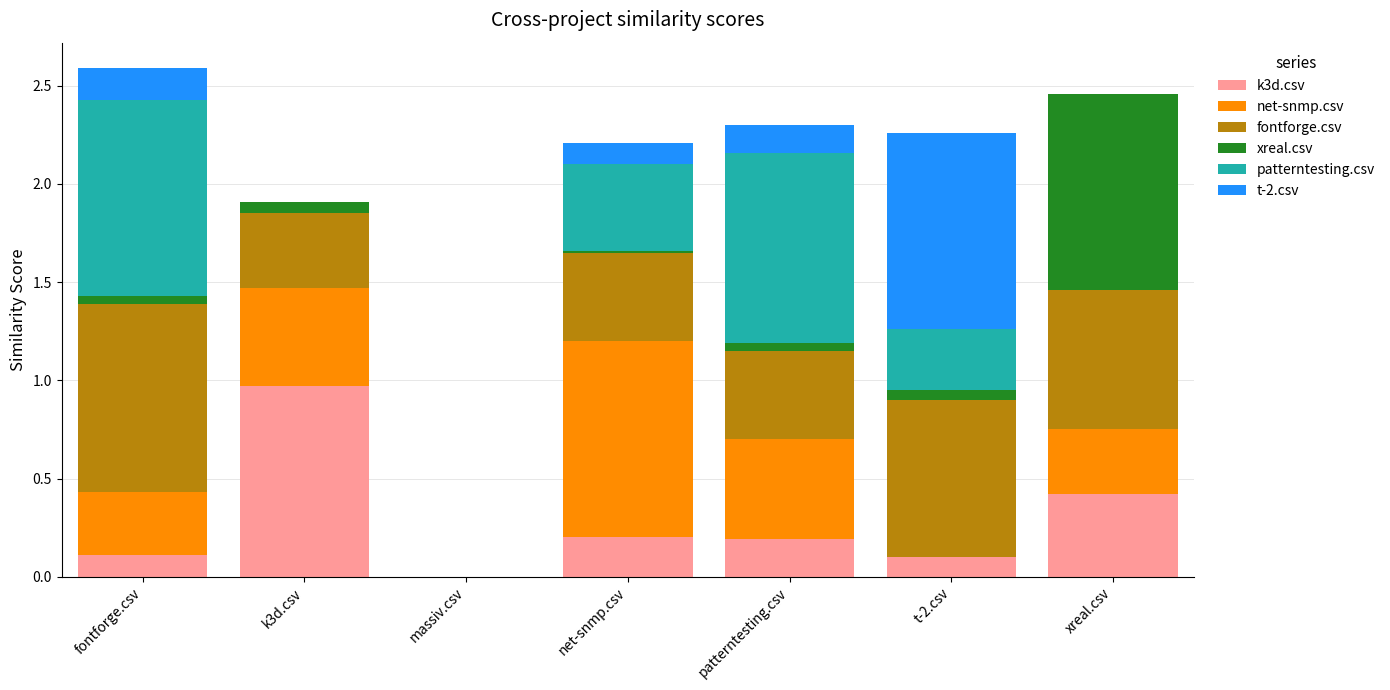

What is the total value across all series at k3d.csv?

1.9